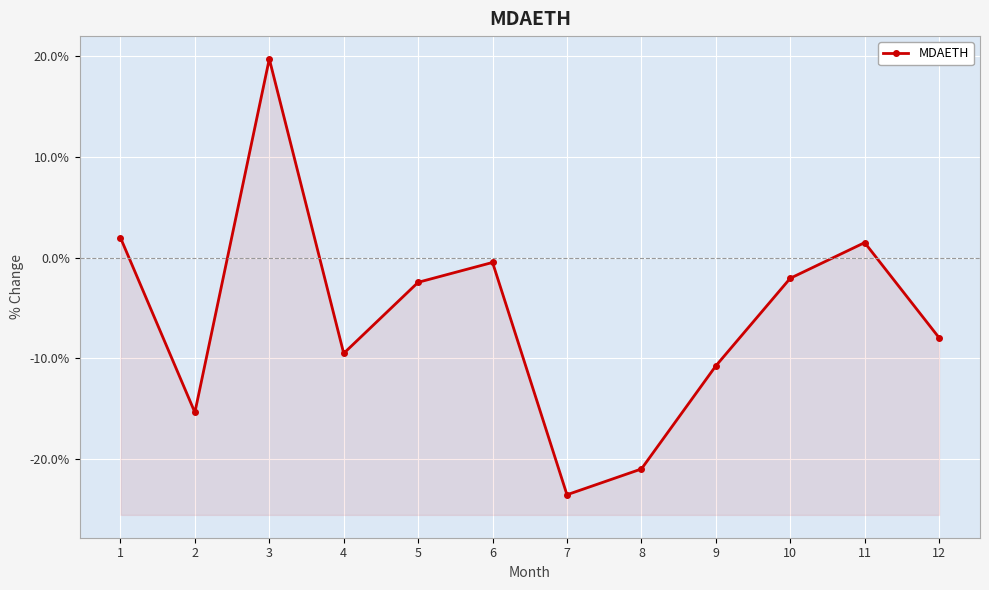

At which label does the data first exceed -2?

1